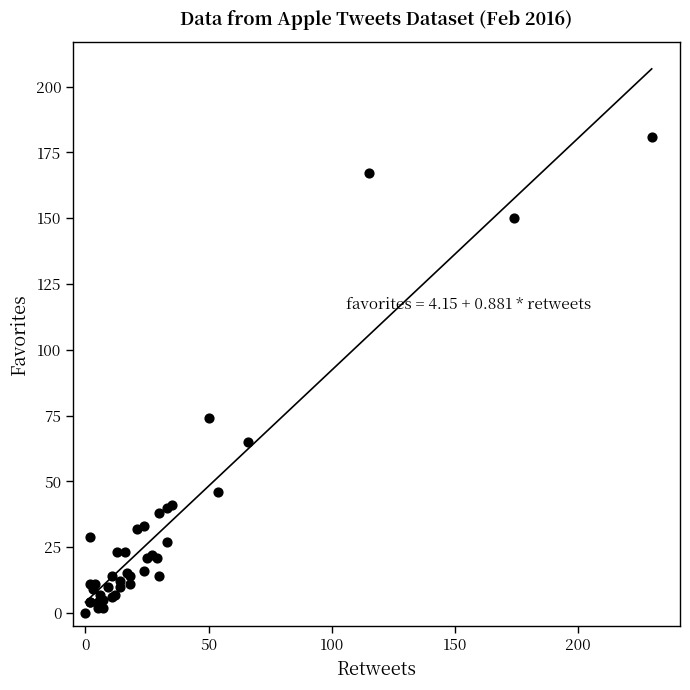

What Y value in the scatter plot is closest to 90?

74